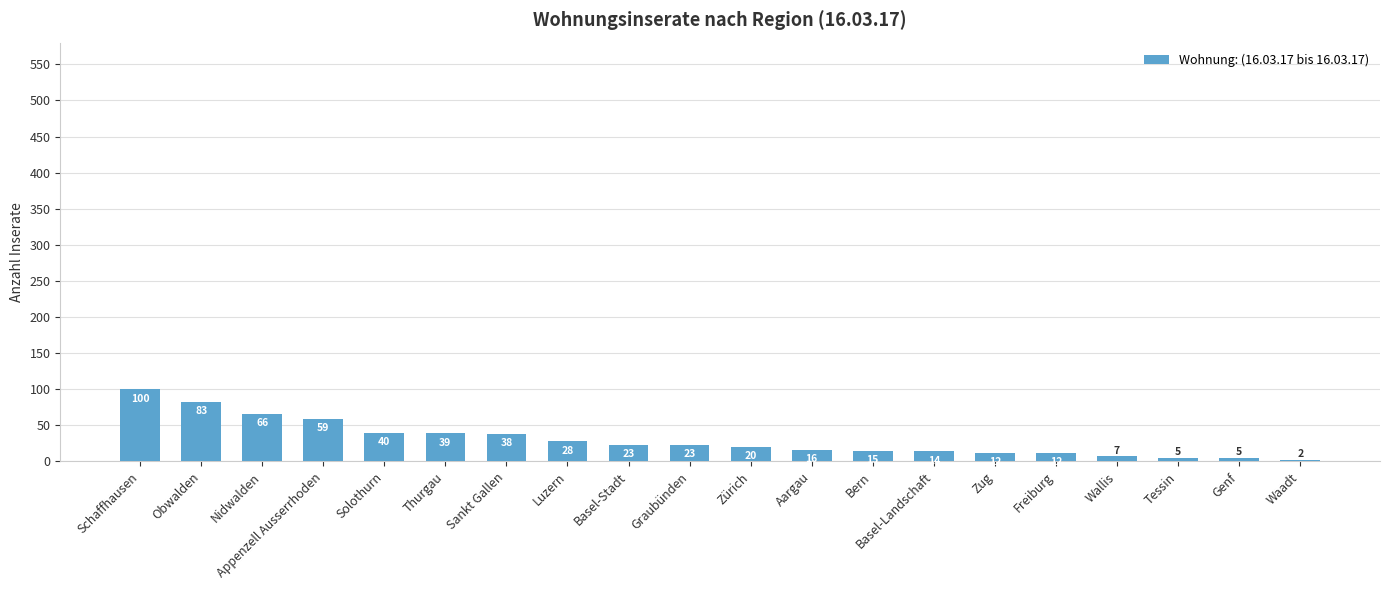

Is it true that the value at Obwalden is 41?

False